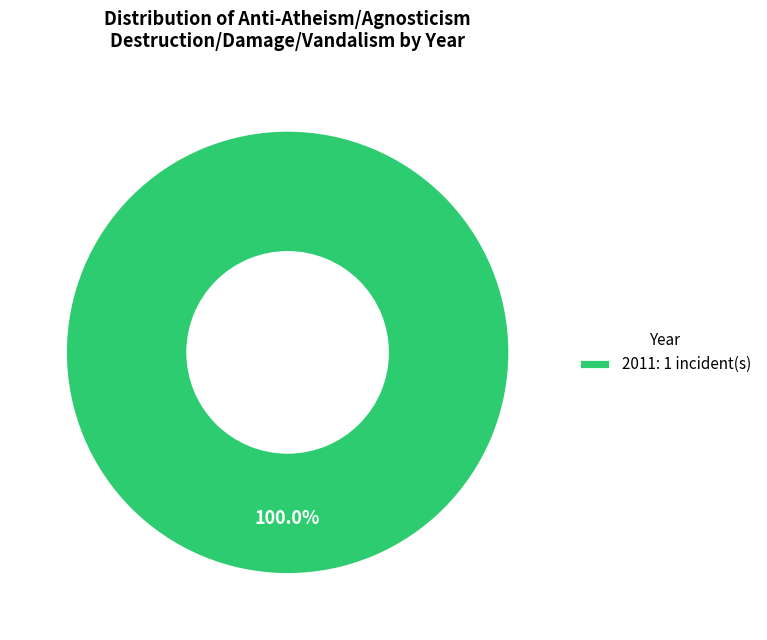

Rank the categories by value from highest to lowest.

2011: 1 incident(s)